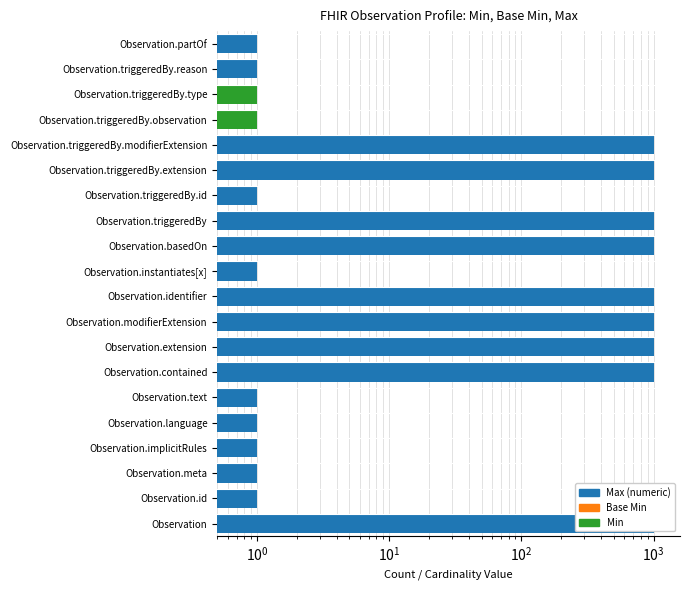

Count the Min values in the range 0 to 1.

20